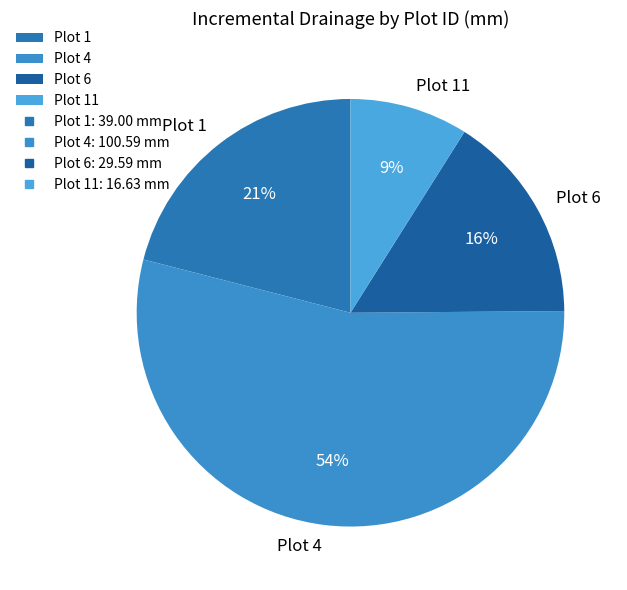

Rank the categories by value from highest to lowest.

Plot 4, Plot 1, Plot 6, Plot 11